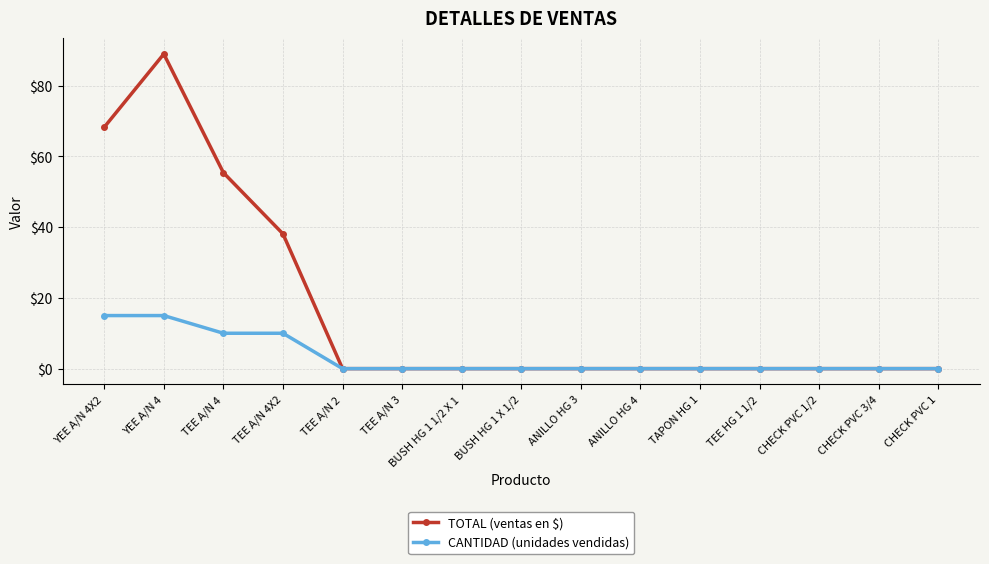

Count the number of data series in this chart.

2